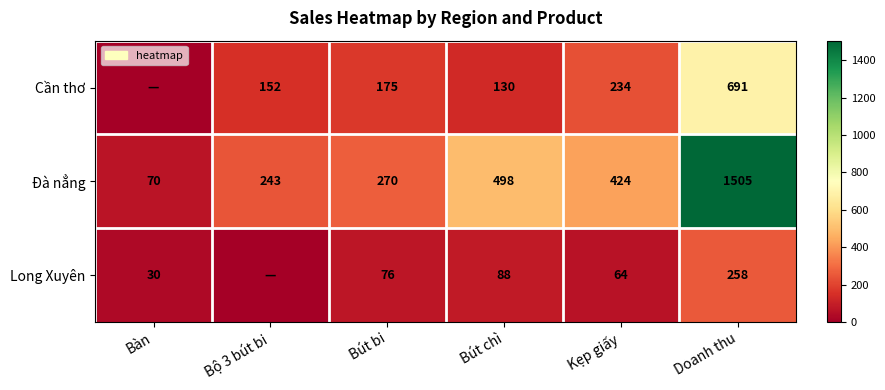

Rank the series at Doanh thu from highest to lowest value.

Đà nẳng, Cần thơ, Long Xuyên